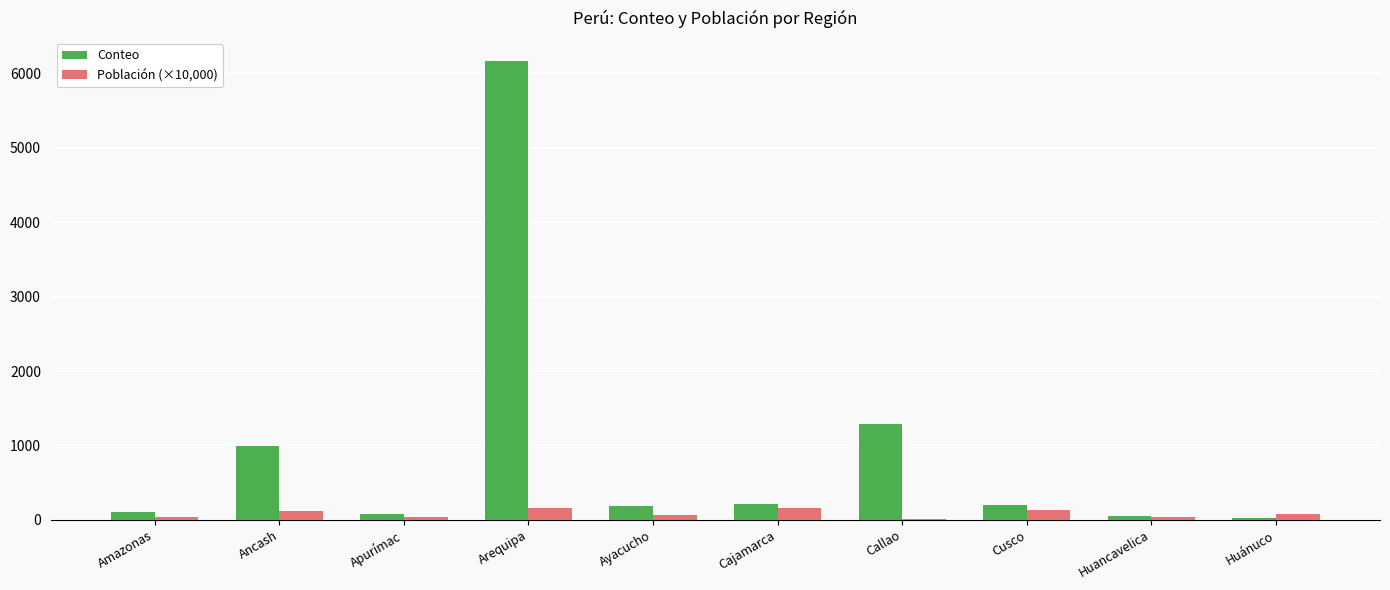

What value does the Conteo series have at Cajamarca?

209.0